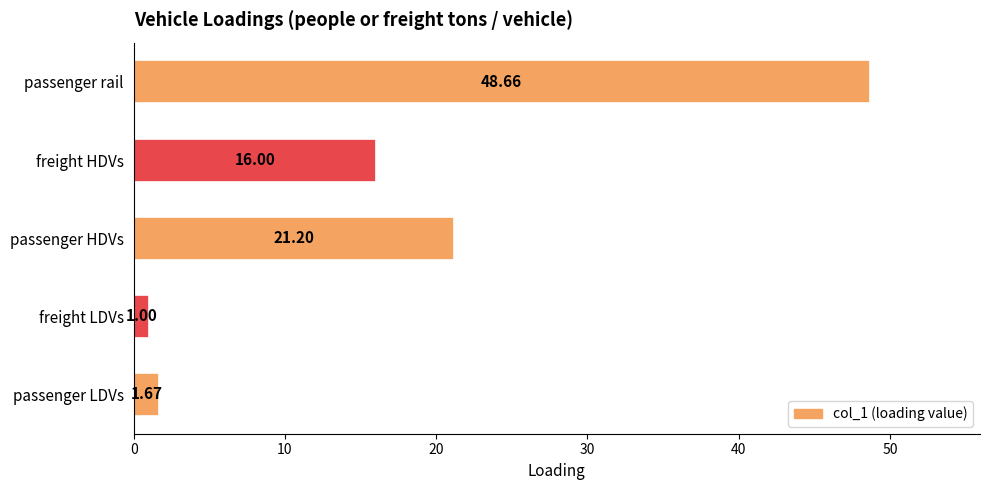

Are the bars grouped side by side (vs. stacked)?

No